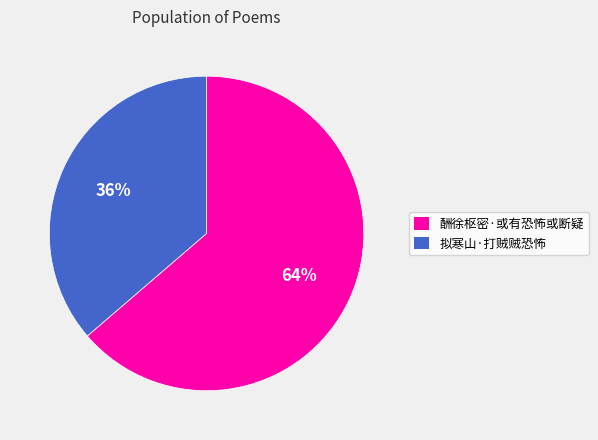

How many segments does this pie chart have?

2